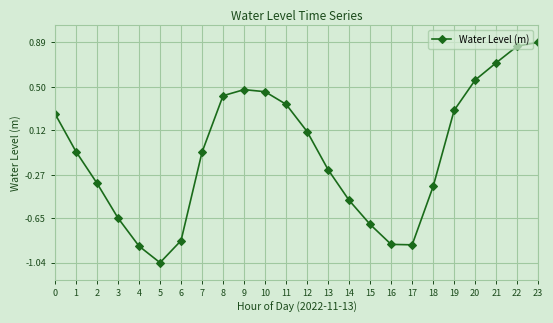

What is the sum of all values?

-2.1